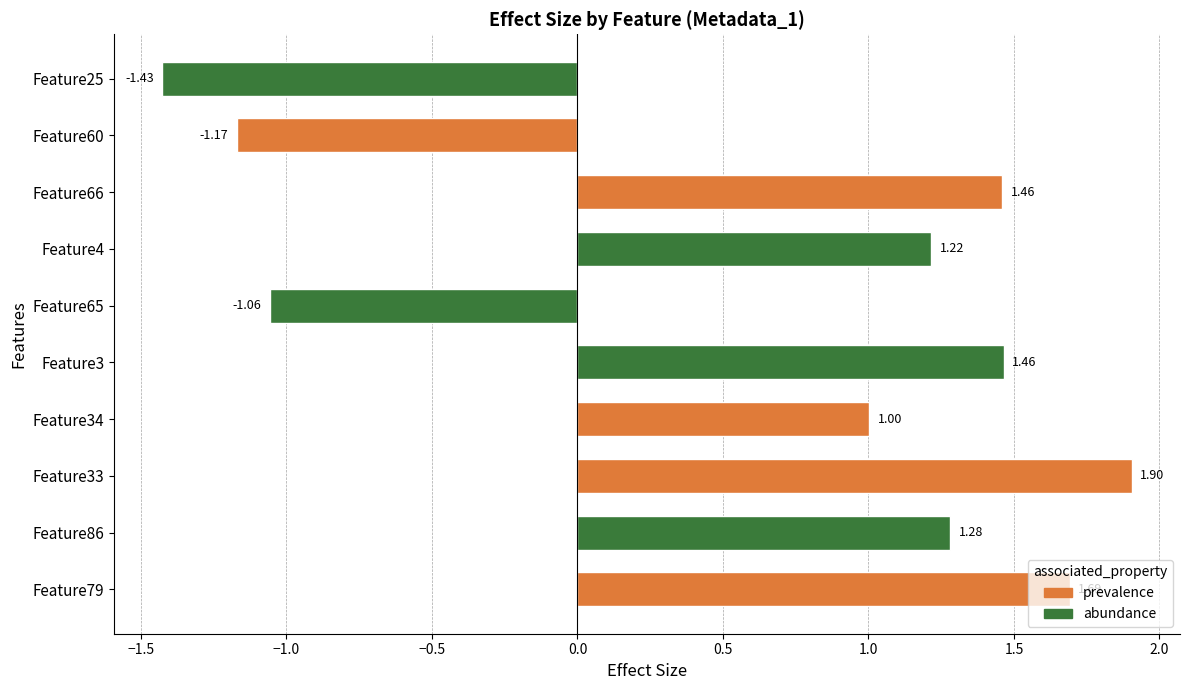

What is the average value?

0.6